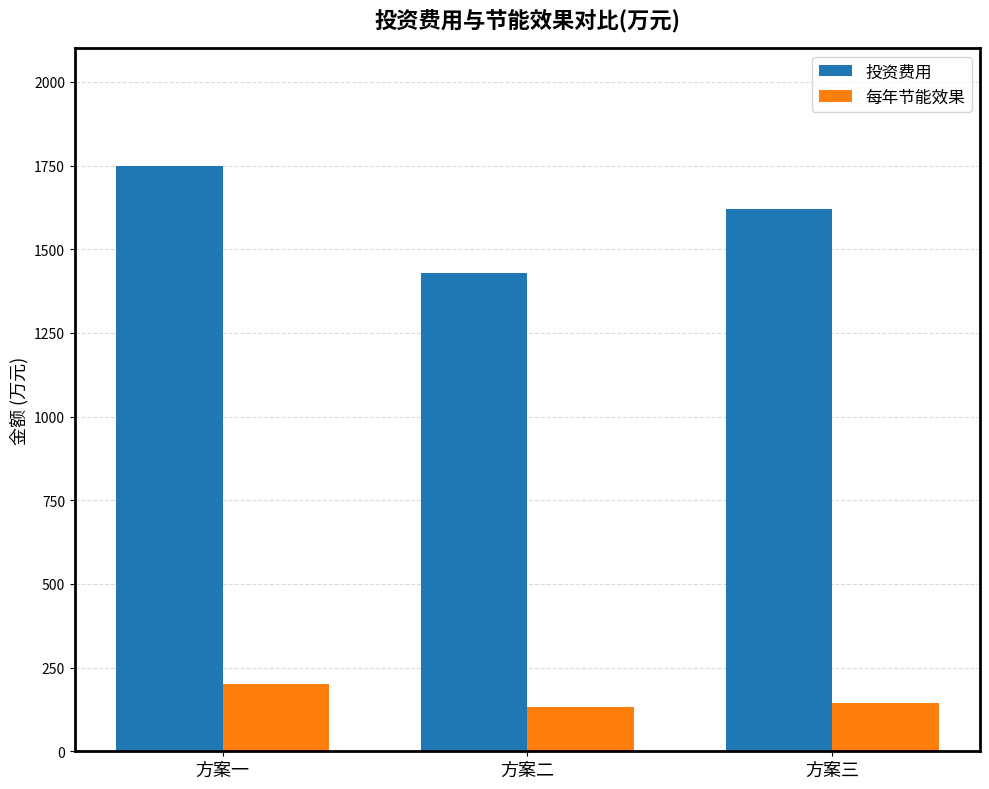

Is the value of 每年节能效果 at 方案三 greater than the value of 投资费用 at 方案一?

No